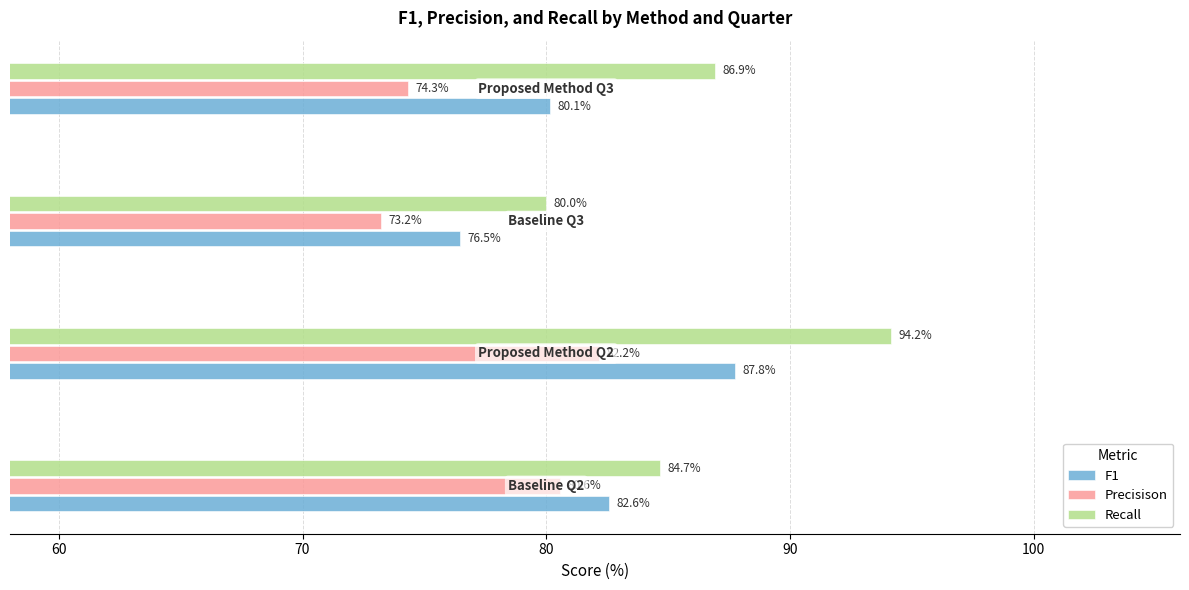

Rank the series by their average value, from highest to lowest.

Recall, F1, Precisison